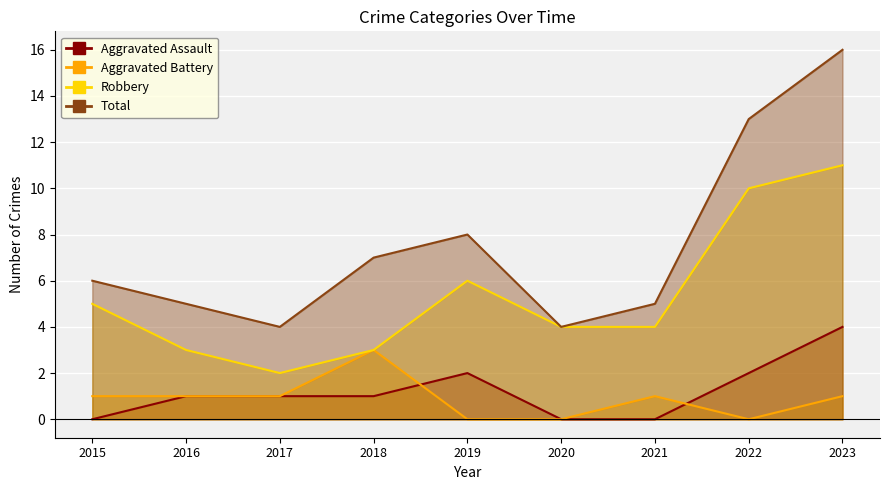

Rank the series by their maximum value, from lowest to highest.

Aggravated Battery, Aggravated Assault, Robbery, Total